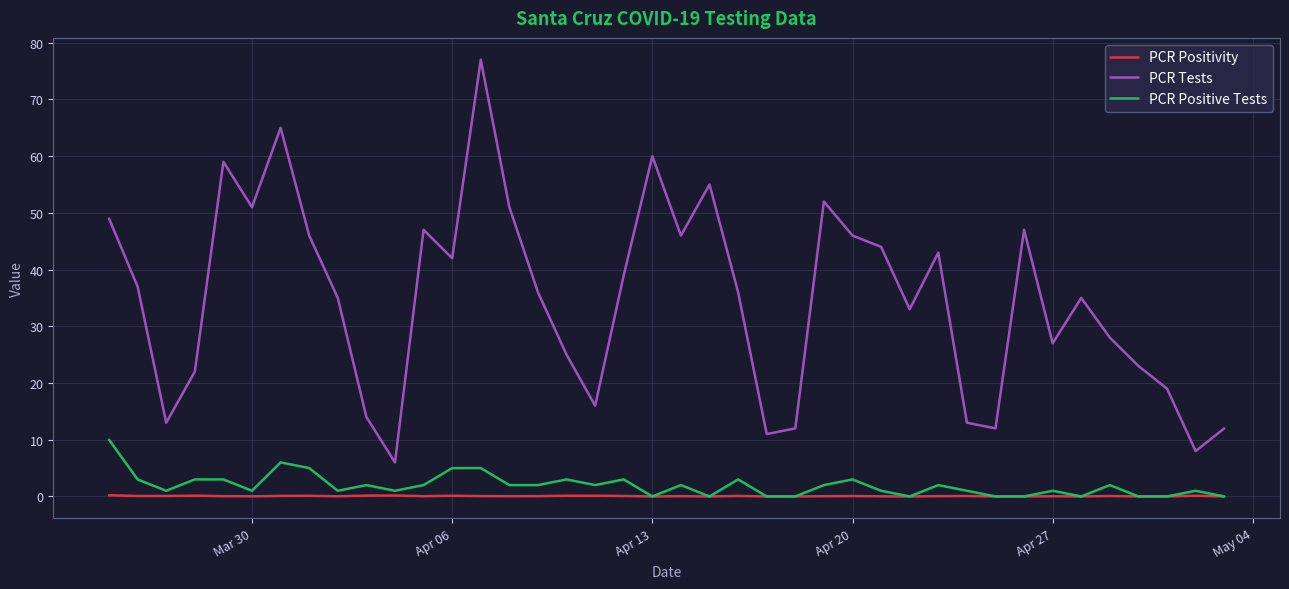

How many lines are shown in the chart?

3